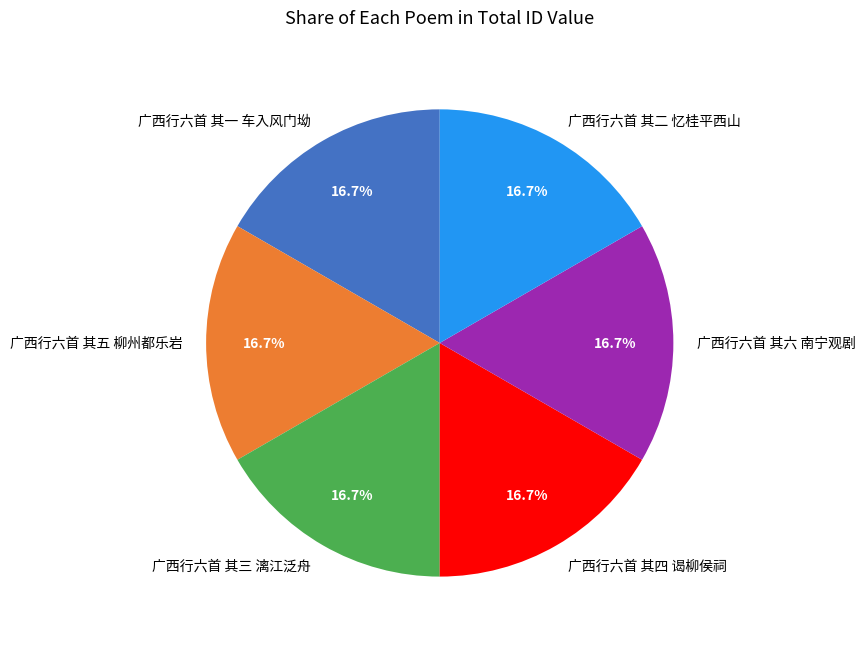

Is 广西行六首 其四 谒柳侯祠 the majority of the pie?

No